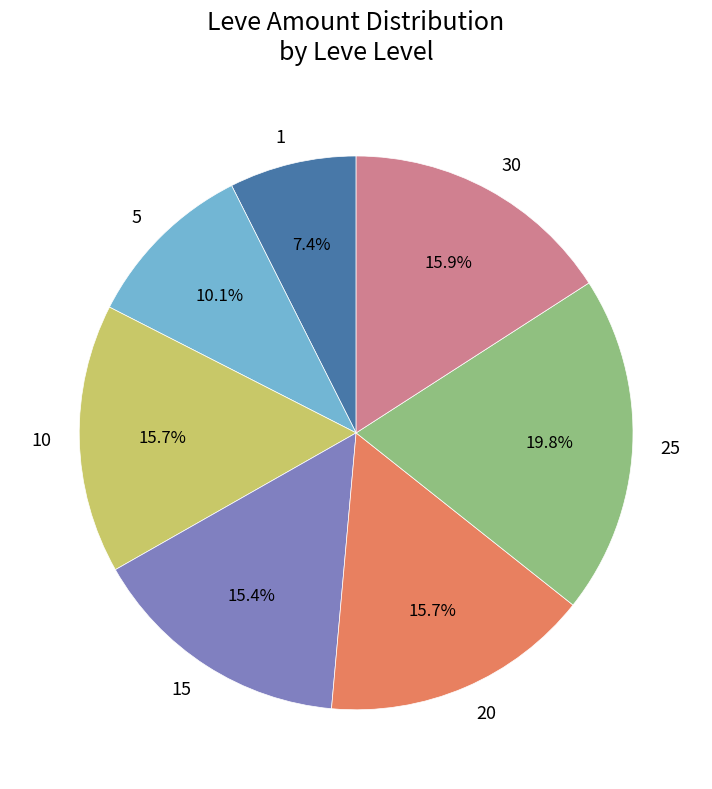

Combined, what portion of the pie is 1 and 25?

27.2%